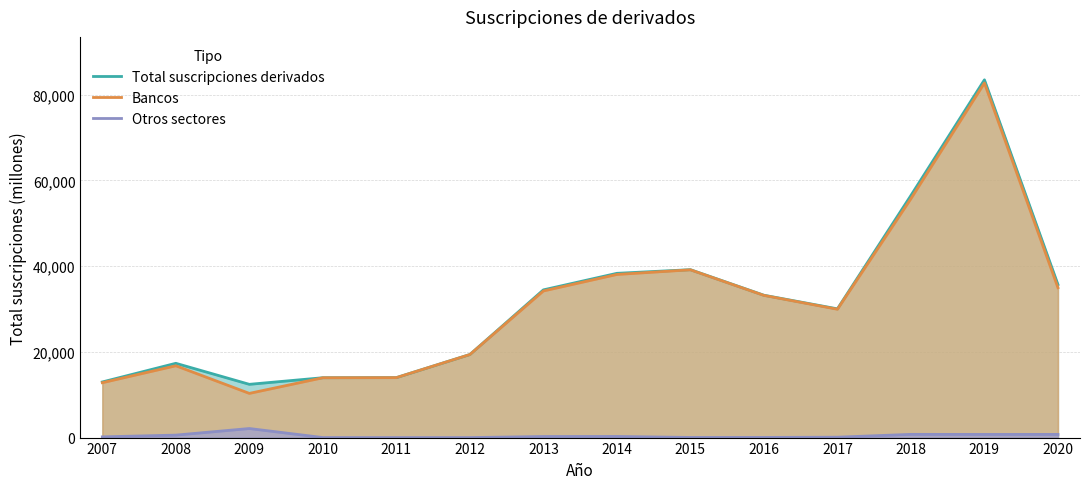

What is the difference between the maximum and minimum values in the Otros sectores series?

2114